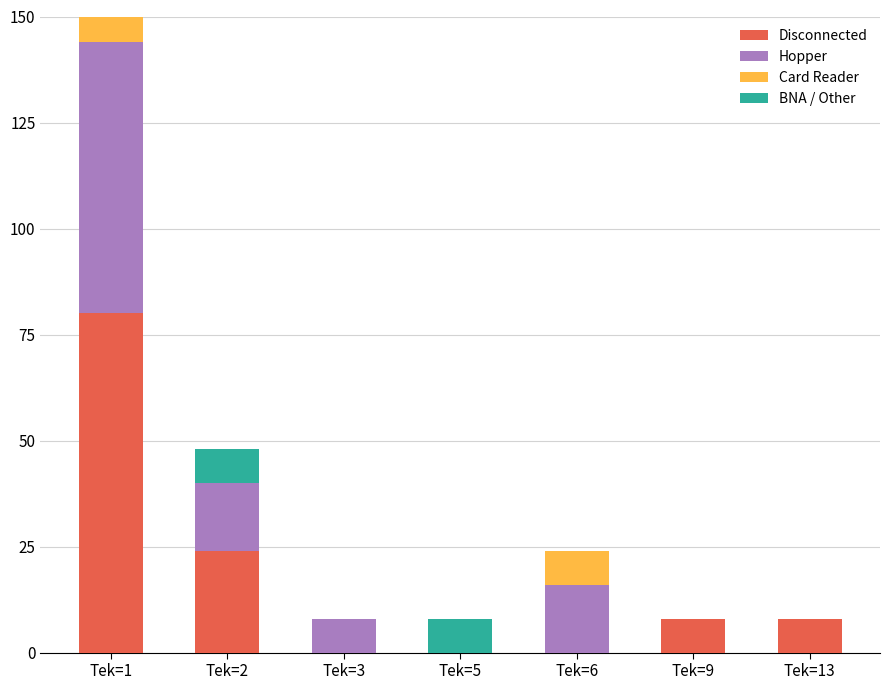

What is the difference between the highest and lowest values at Tek=9?

8